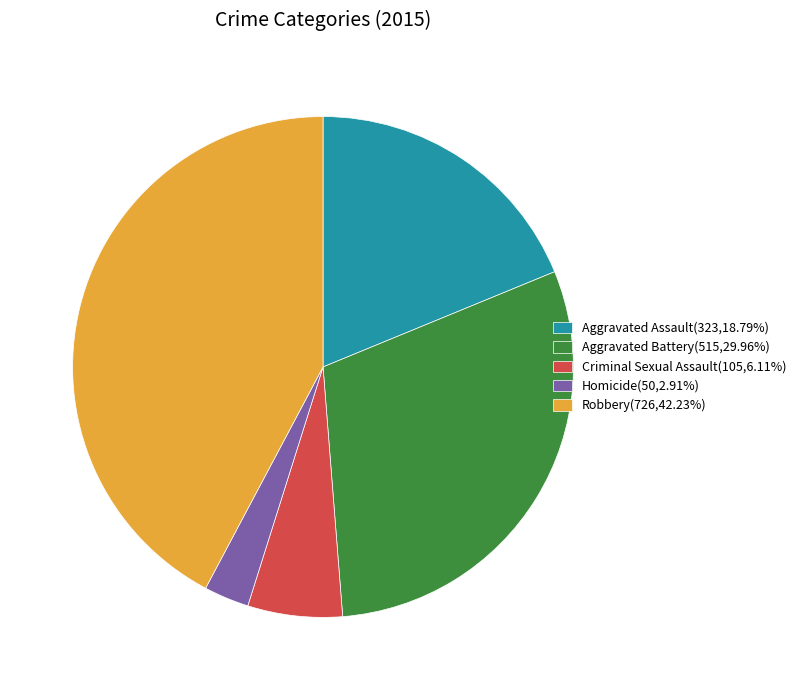

Does Aggravated Battery account for over 50% of the chart?

No